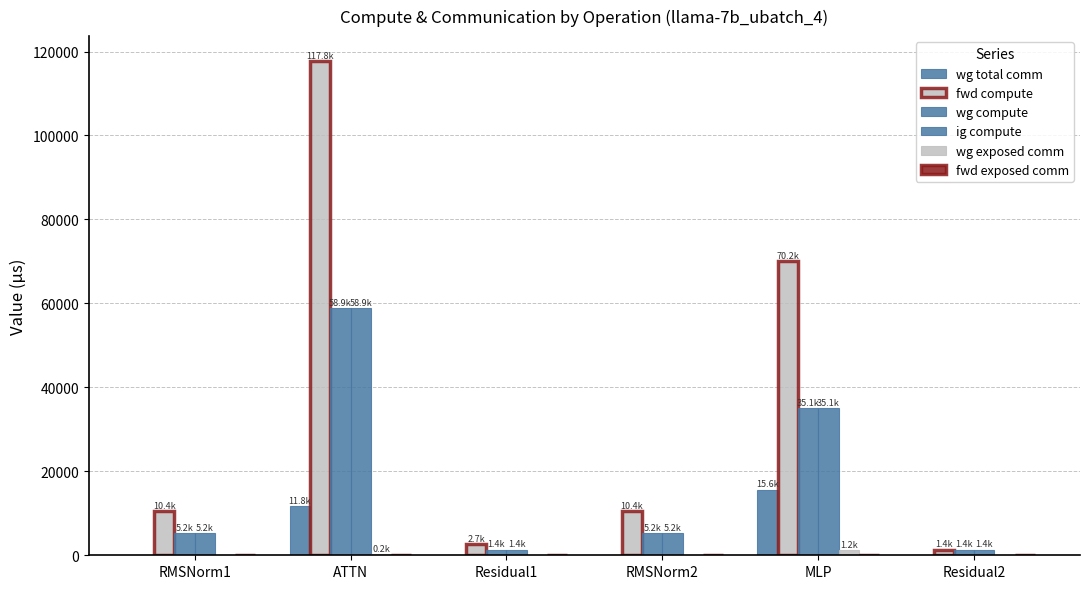

How many categories are shown in the chart?

6